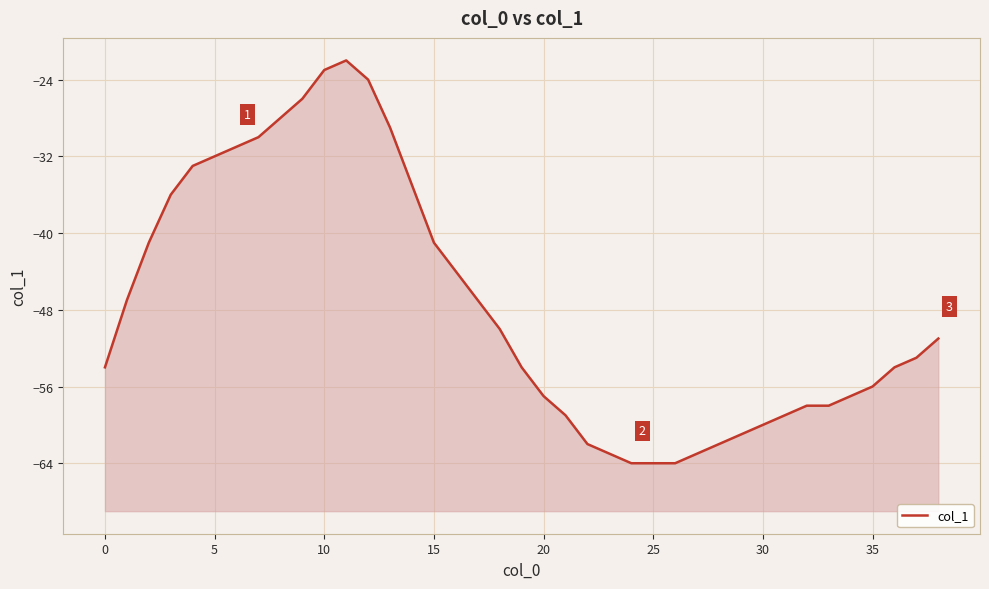

Count the number of data series in this chart.

1